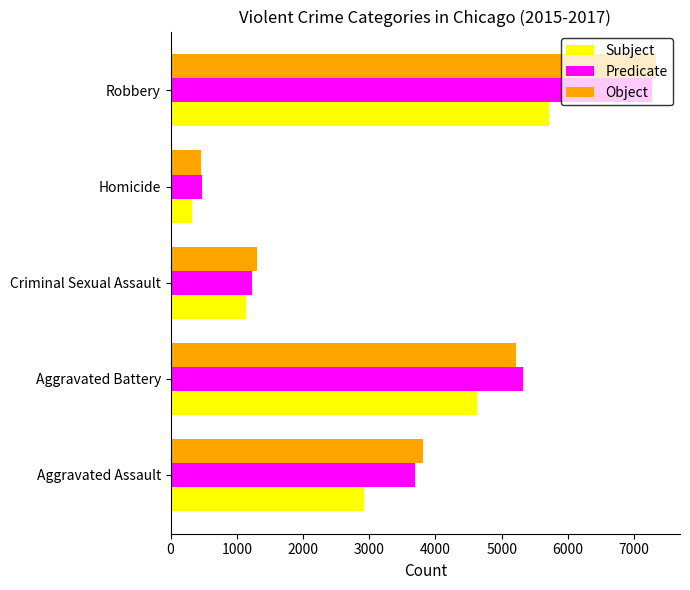

What is the difference between the second highest and second lowest values in the Subject series?

3495